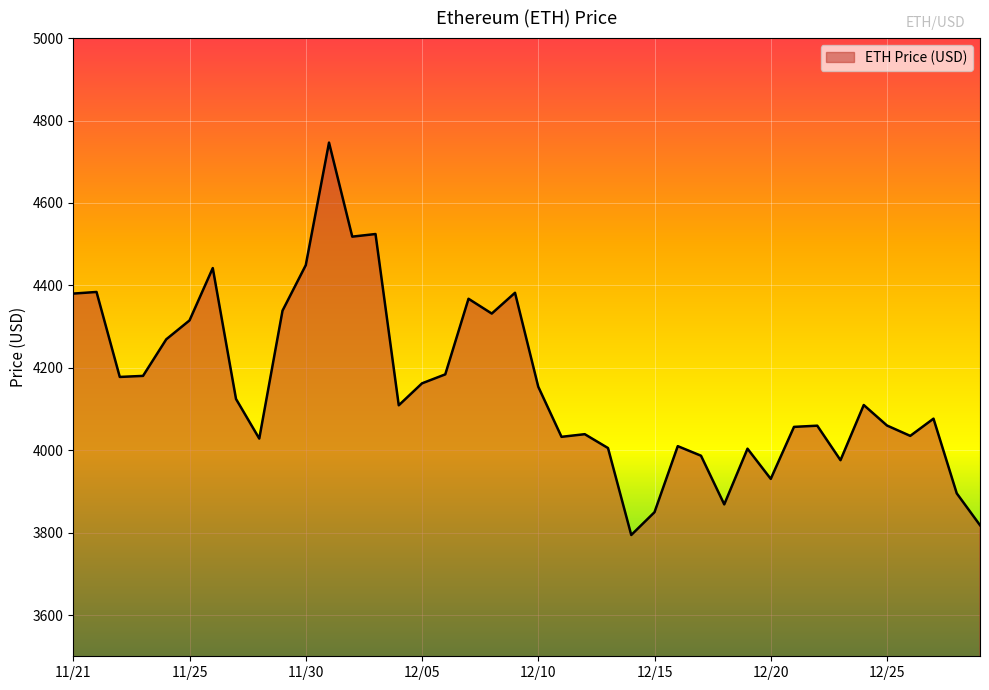

What is the difference between the maximum and minimum values?

952.1